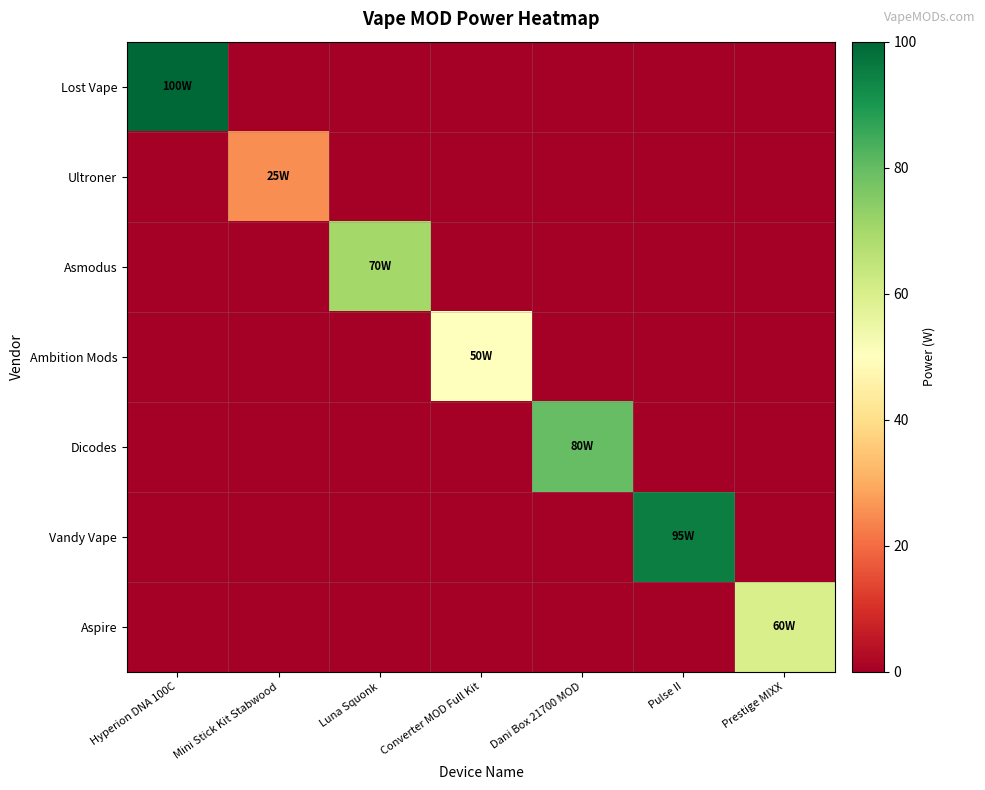

Between Hyperion DNA 100C and Pulse II, which series saw the biggest shift?

Lost Vape